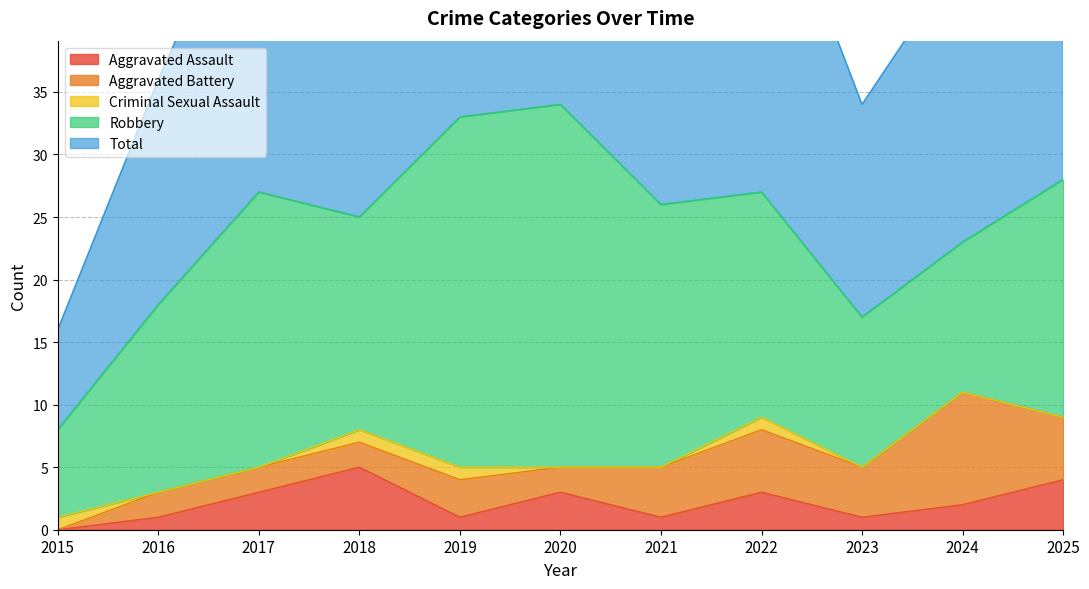

How many data points in Robbery are less than 18?

5